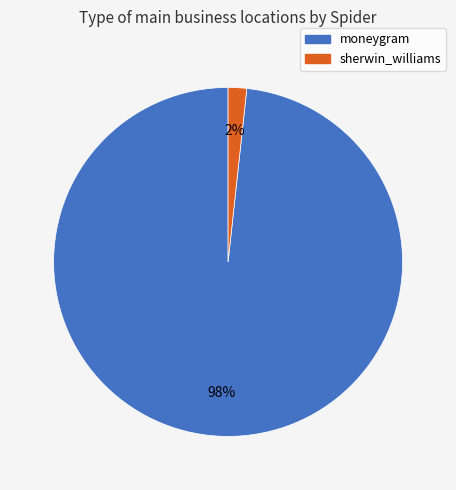

What is the largest slice in the pie chart?

moneygram